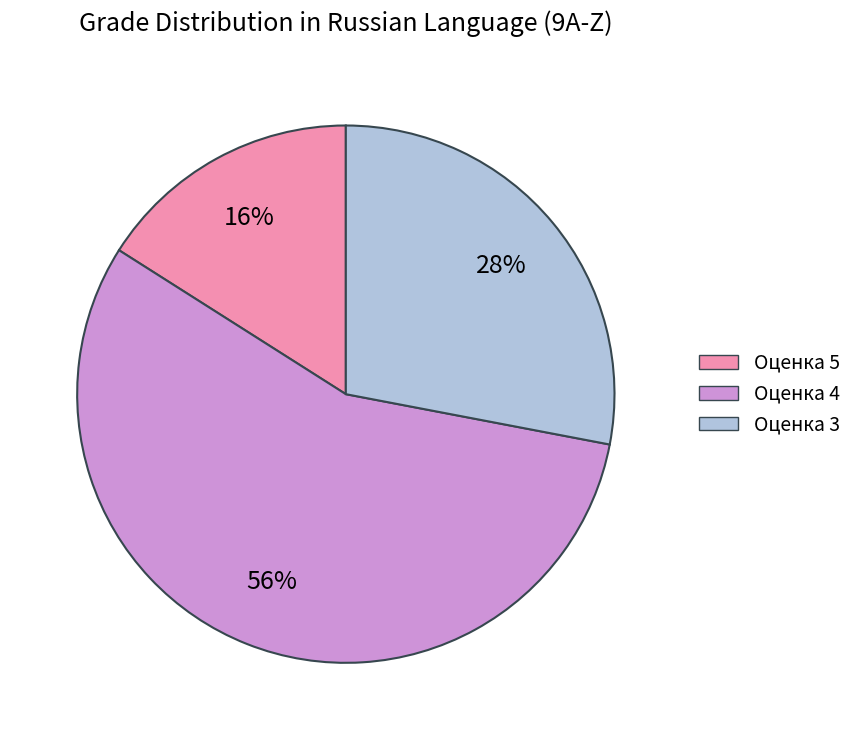

Count the number of slices in the pie.

3